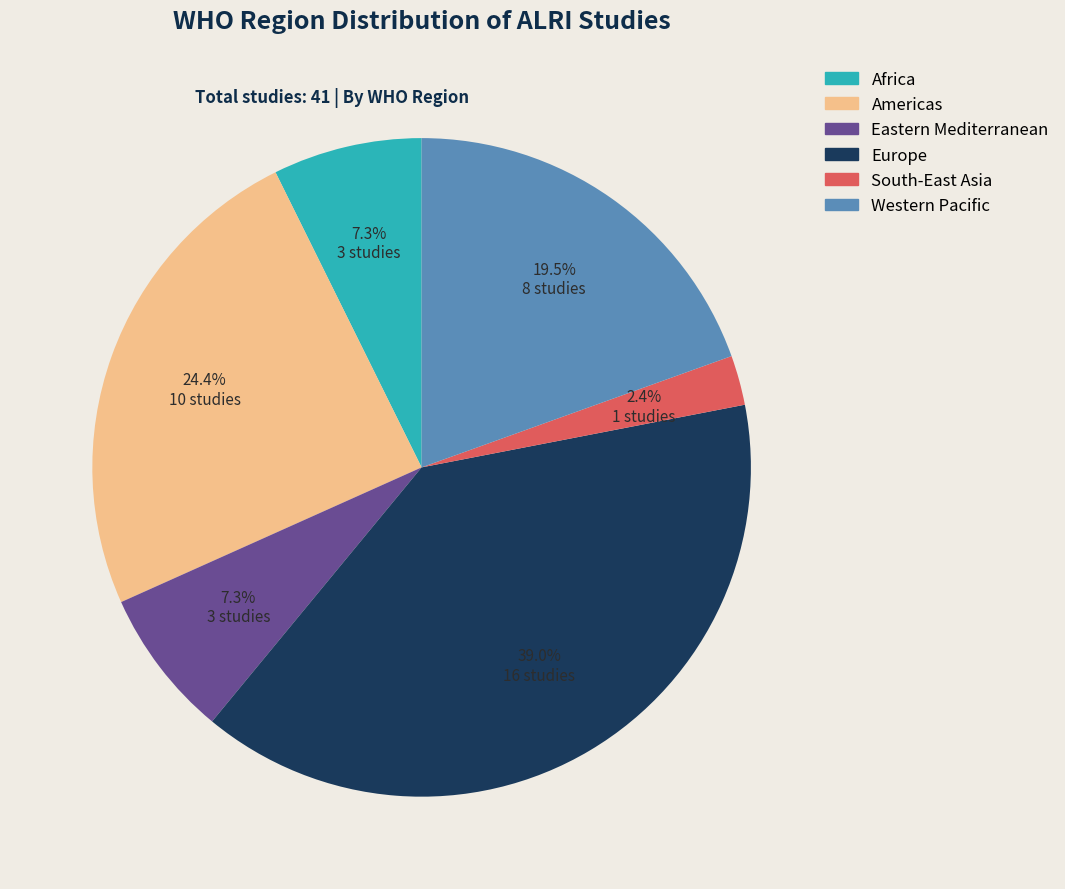

How many segments does this pie chart have?

6